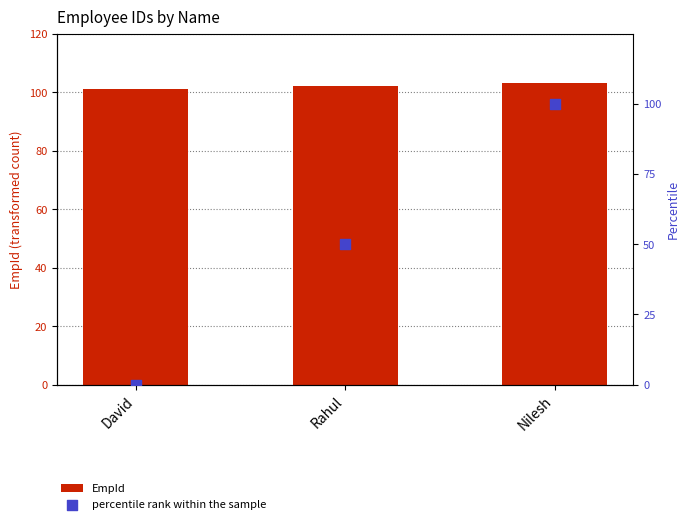

At how many categories does at least one series exceed 88?

3